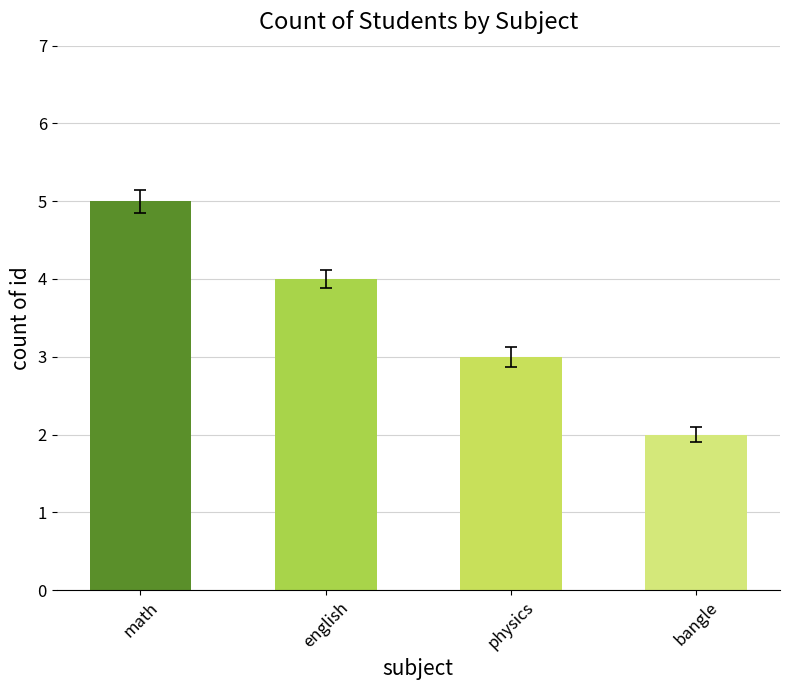

Which label corresponds to the smallest value in the chart?

bangle